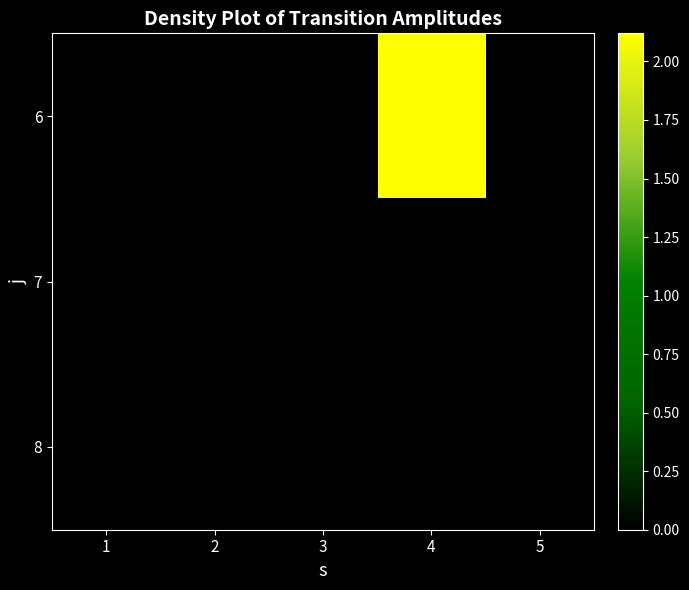

List the series in order of their peak value, lowest first.

7, 8, 6